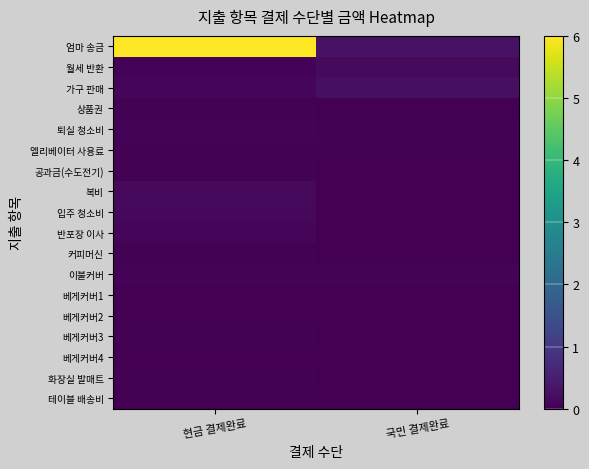

Which series changed the most between 현금 결제완료 and 국민 결제완료?

엄마 송금